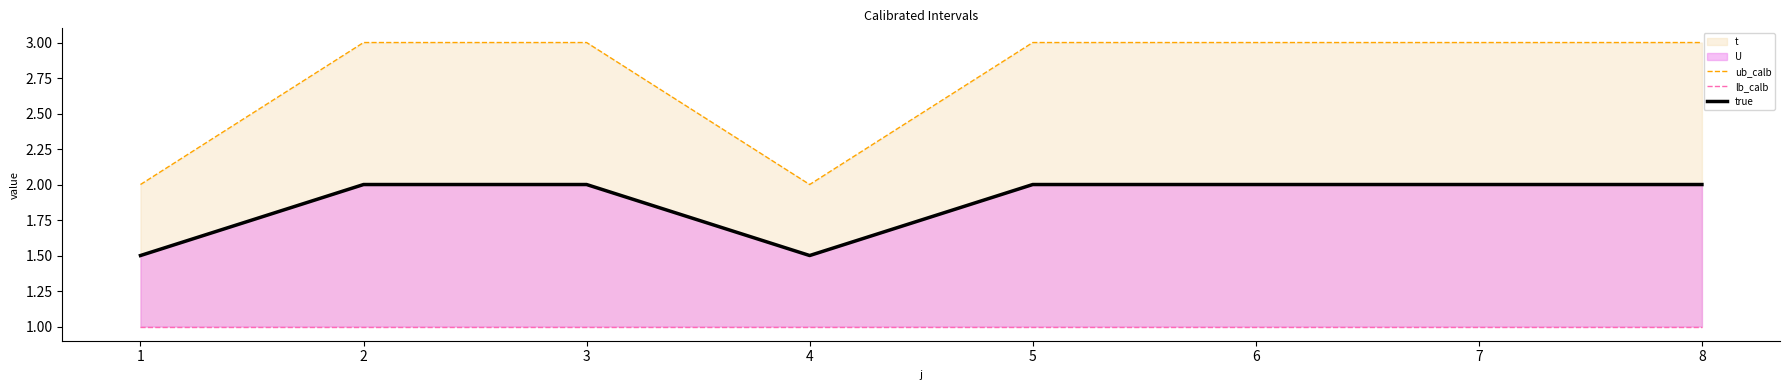

Which series has the largest range (max minus min)?

ub_calb